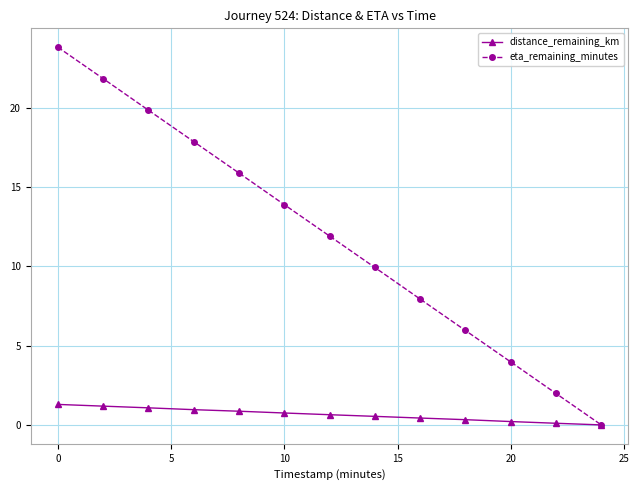

What is the maximum value shown in the chart?

23.8